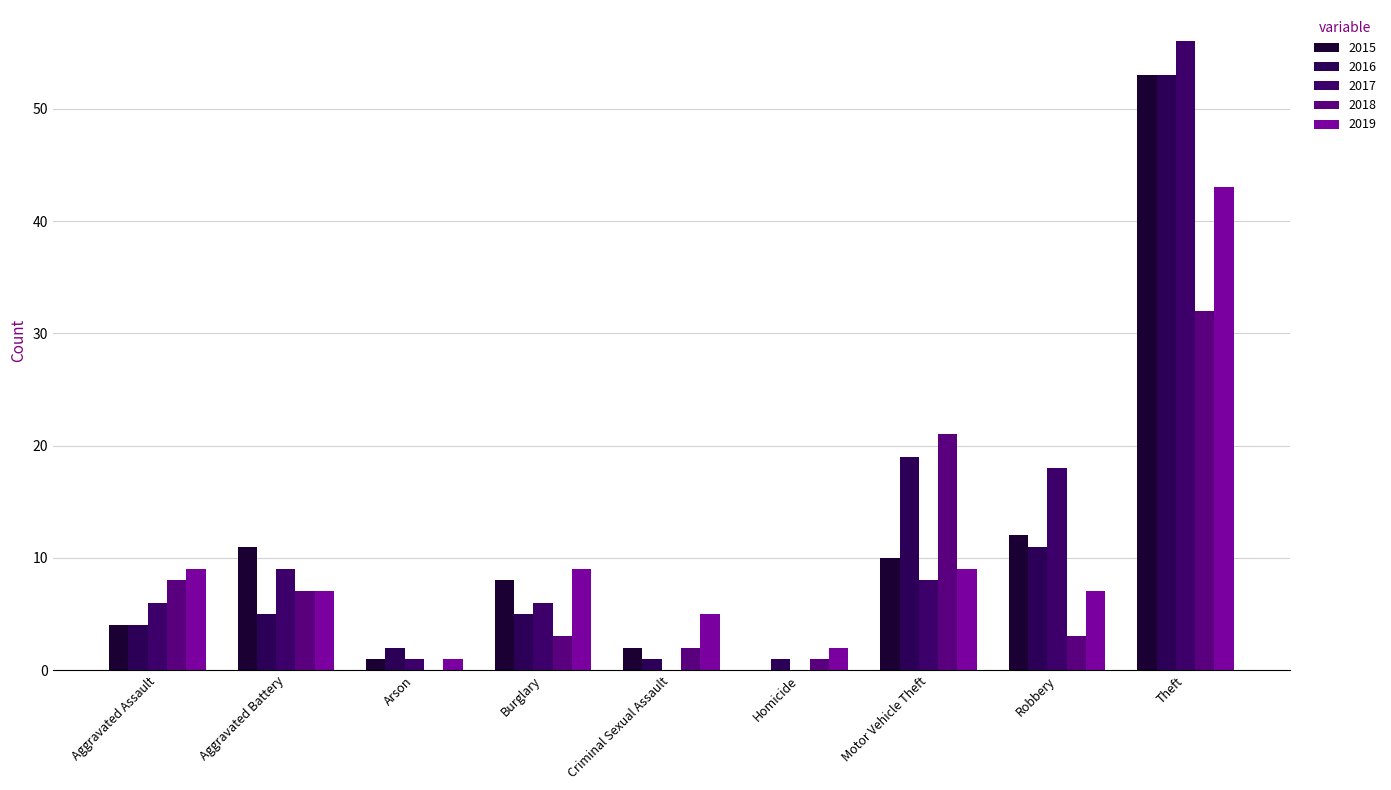

Count the number of categories in the chart.

9